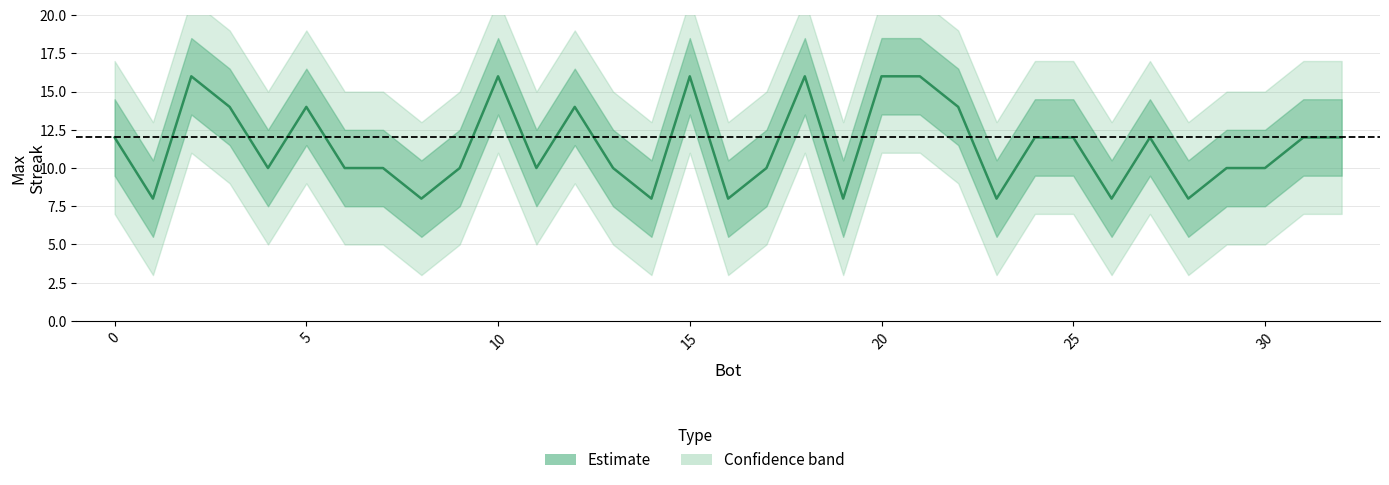

Reading right to left, transcribe all the data shown in this chart.

12	12	10	10	8	12	8	12	12	8	14	16	16	8	16	10	8	16	8	10	14	10	16	10	8	10	10	14	10	14	16	8	12